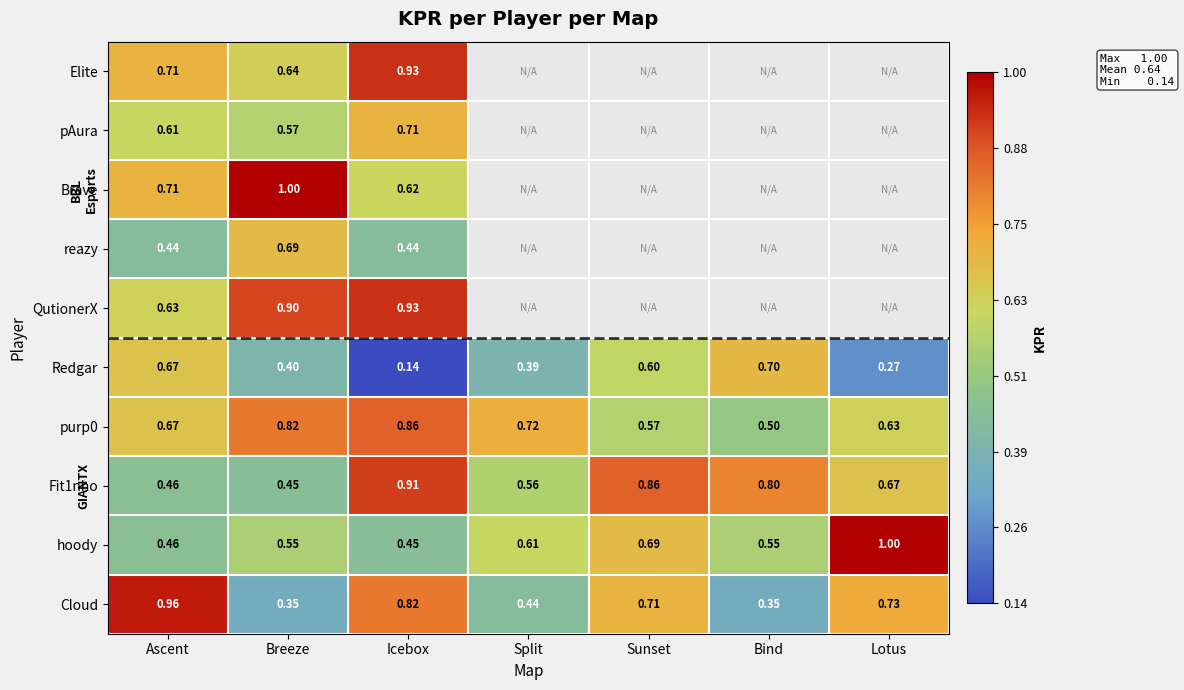

At which label does Redgar reach its minimum?

Icebox